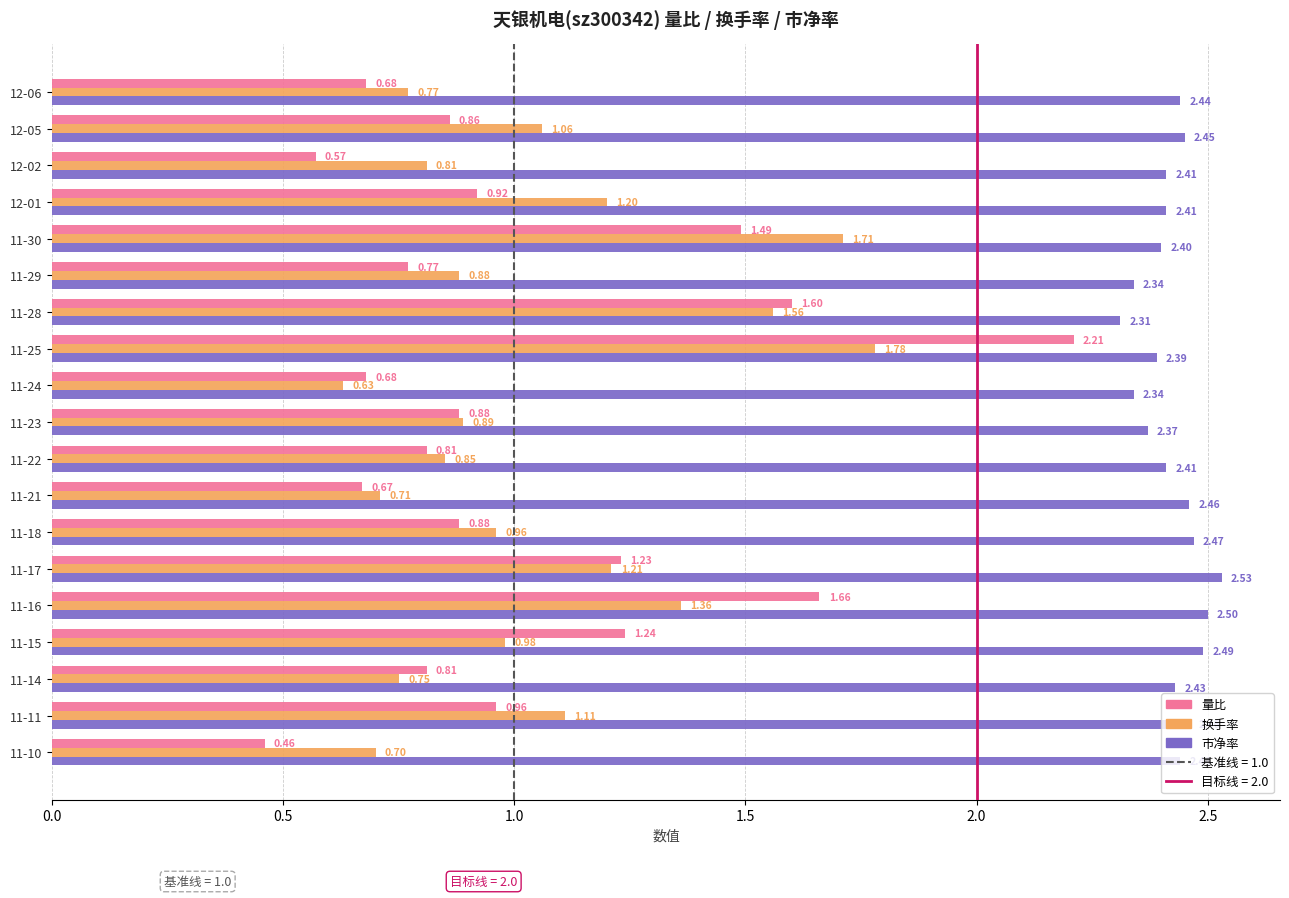

Which series changed the most between 11-30 and 11-17?

换手率